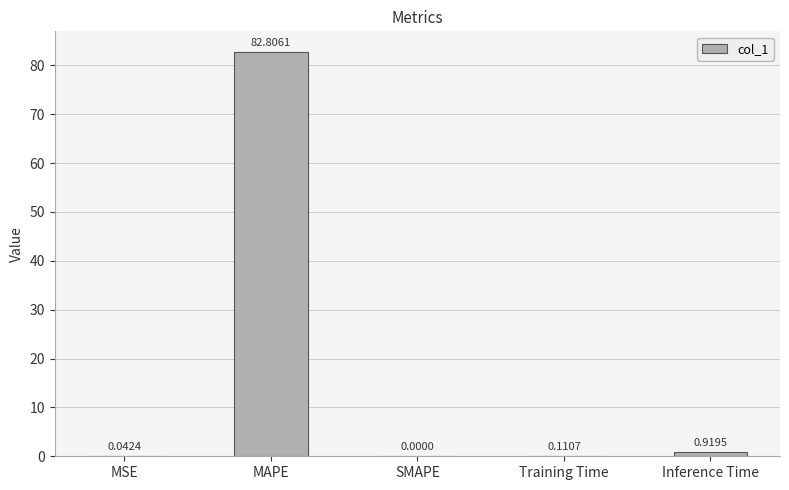

Between SMAPE and MSE, which is larger?

MSE